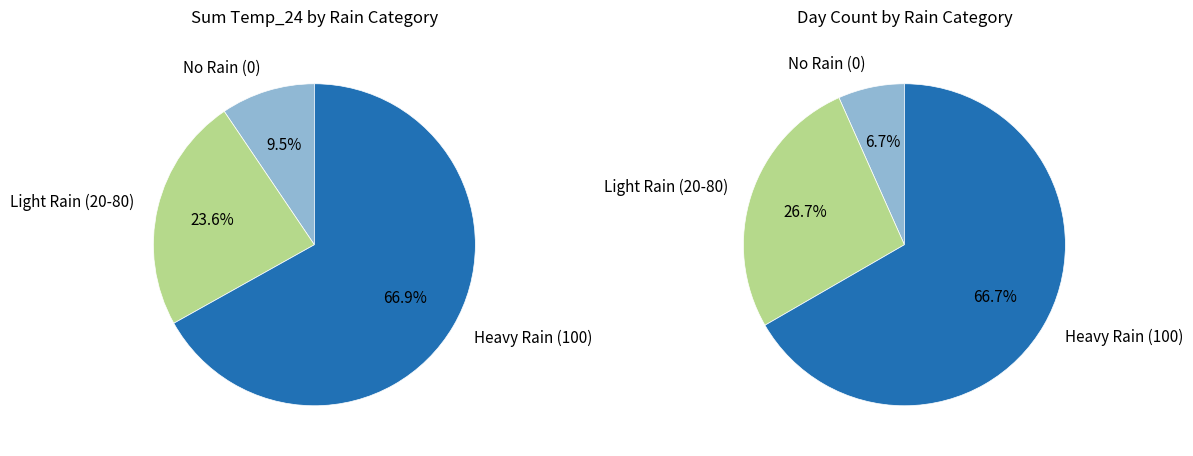

Which has a higher value, 100 or 20?

100